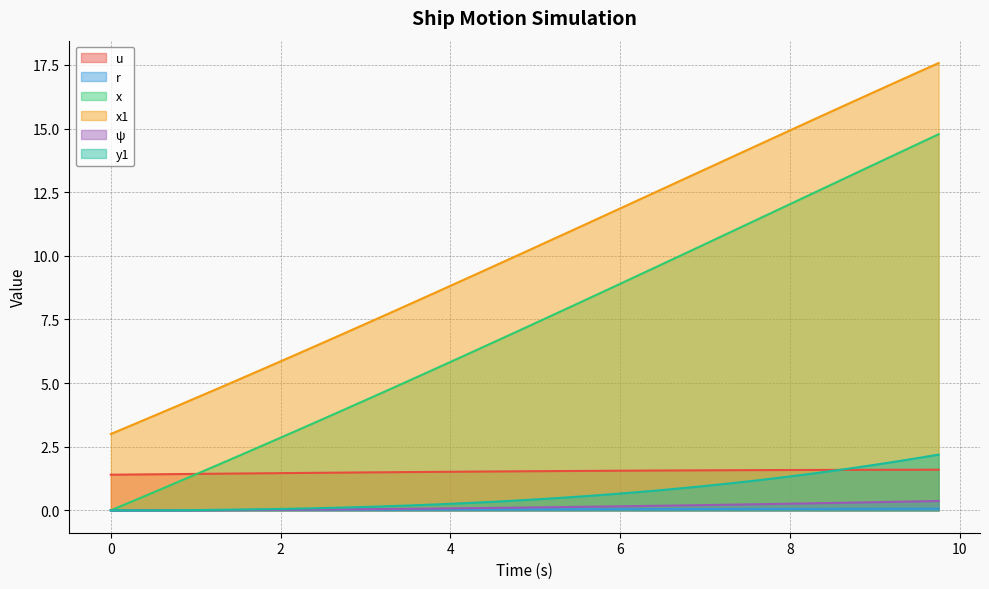

True or false: ψ and x1 intersect in this chart.

False